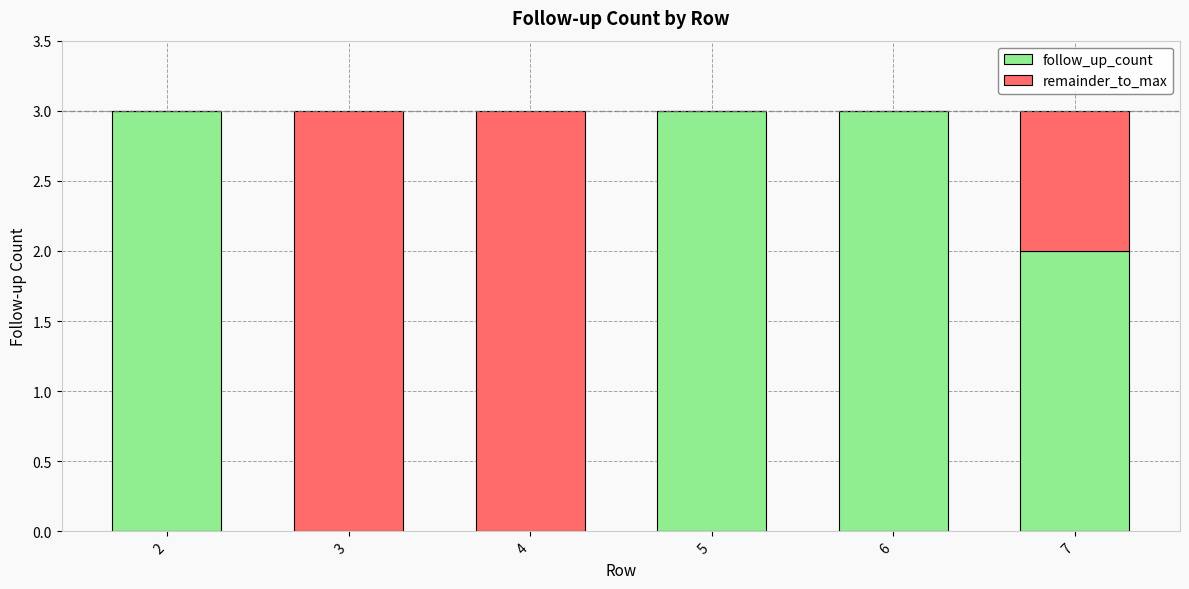

What is the sum of all follow_up_count values?

11